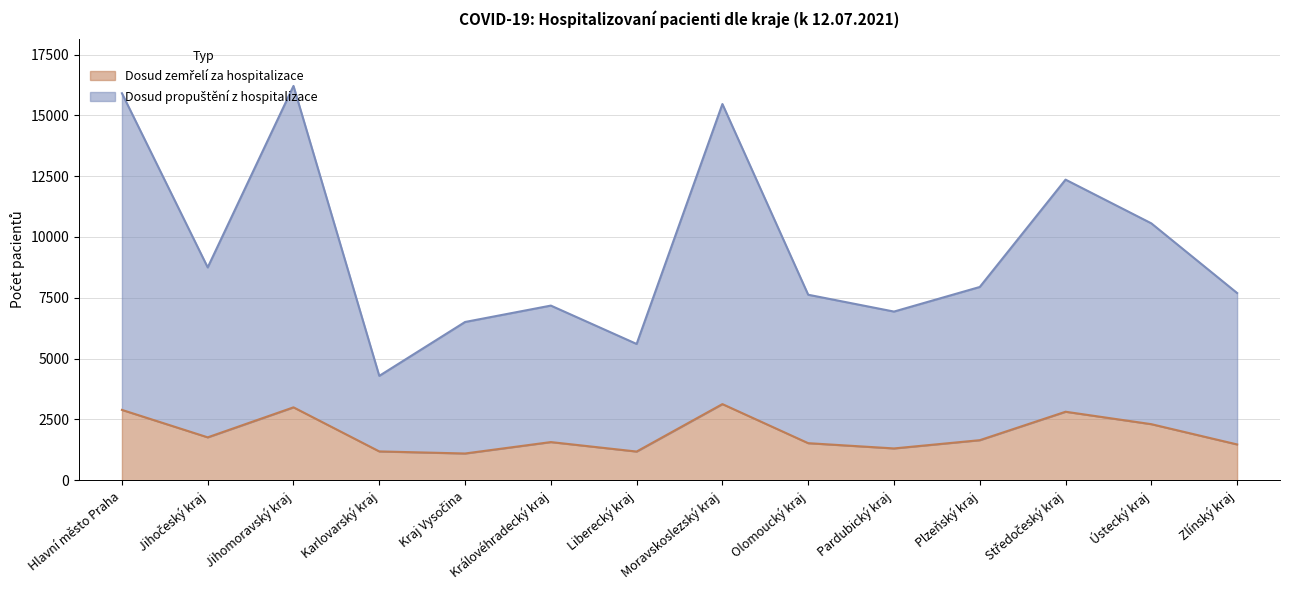

True or false: Dosud zemřelí za hospitalizace has a value of 3132 at Moravskoslezský kraj.

True